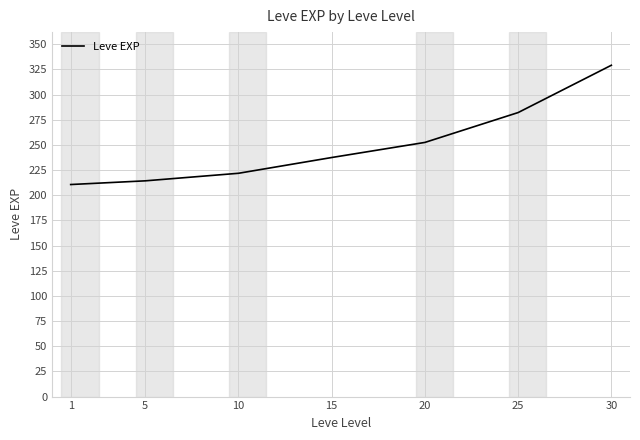

The chart shows a value of 221.8 at 10. True or false?

True